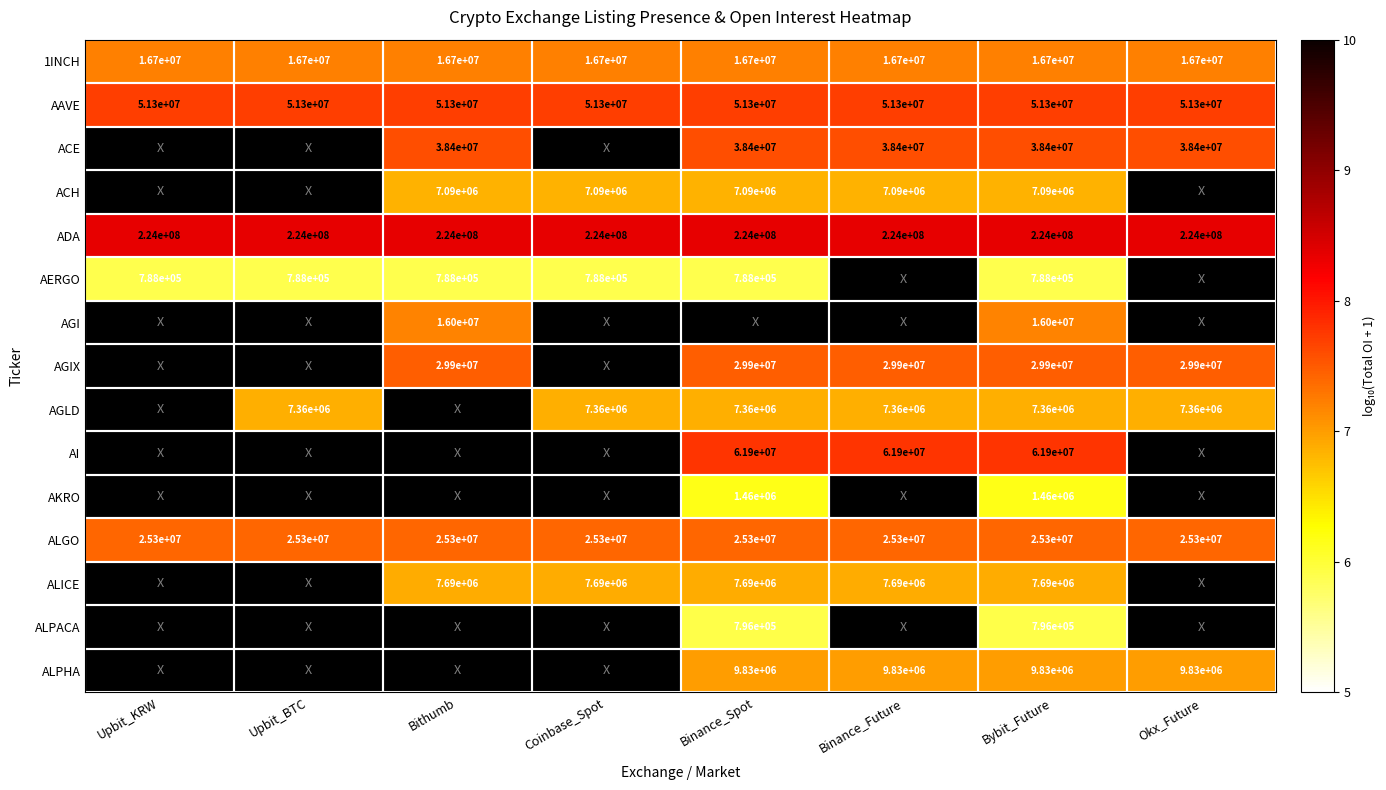

True or false: 1INCH has a value of 16700000 at Upbit_BTC.

True